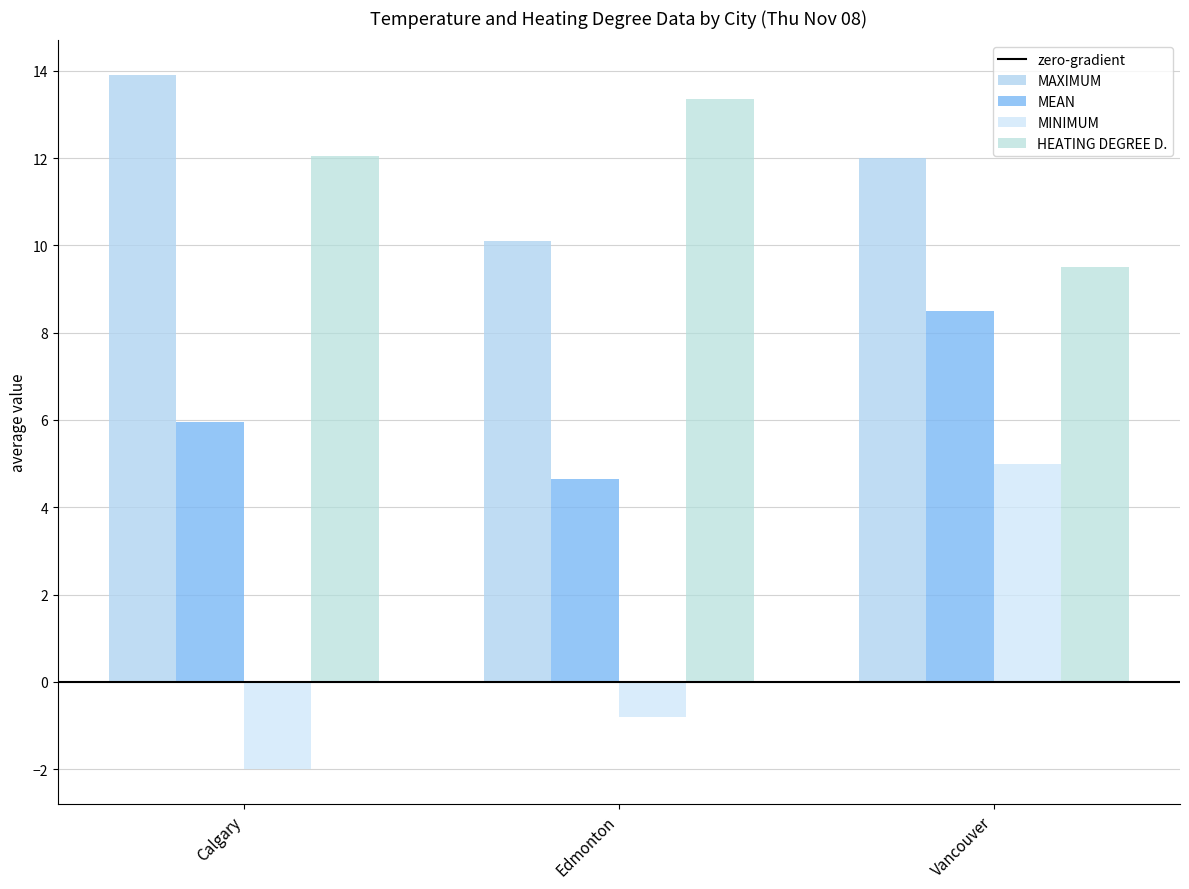

How many values in the MINIMUM series exceed 0?

1